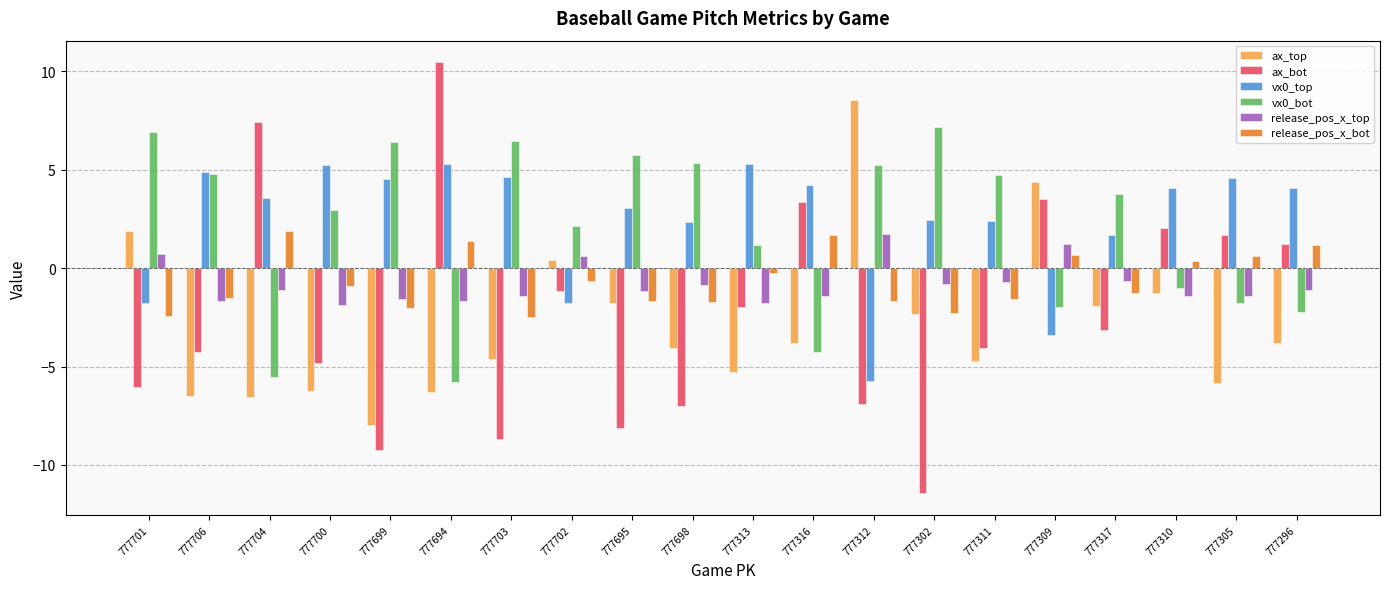

What is the spread (max minus min) of values at 777695?

13.9